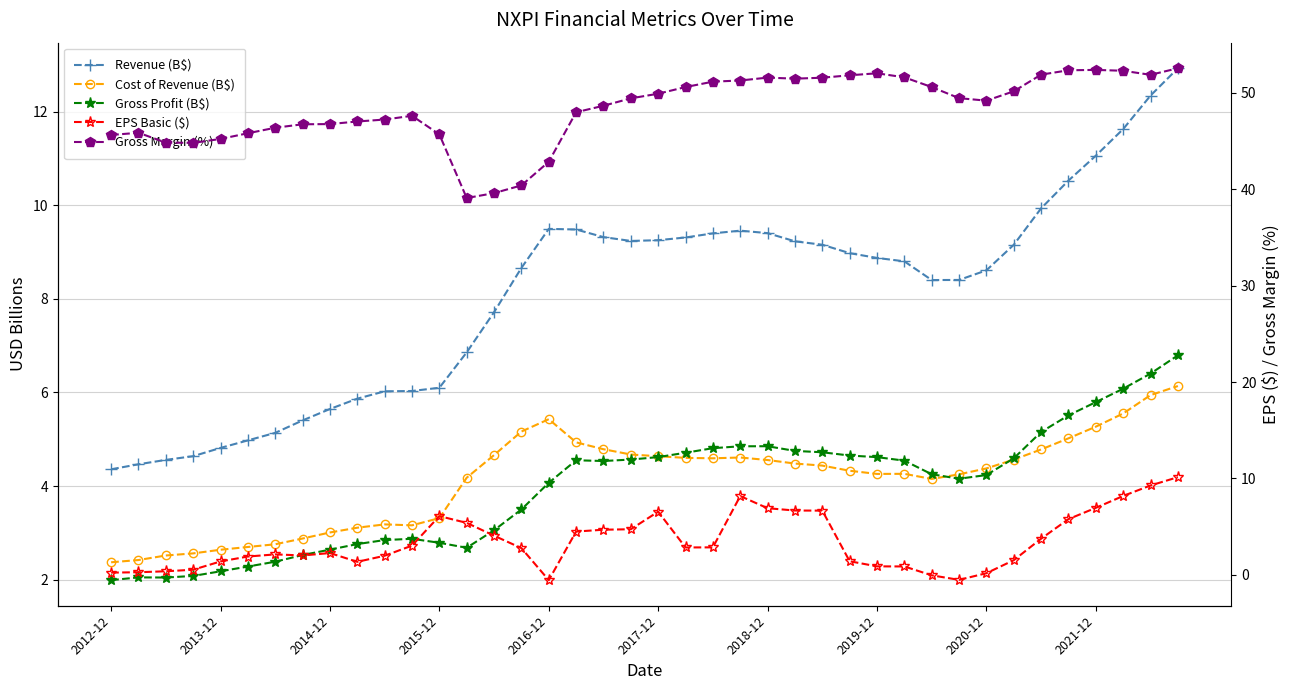

How many distinct data groups are displayed?

5